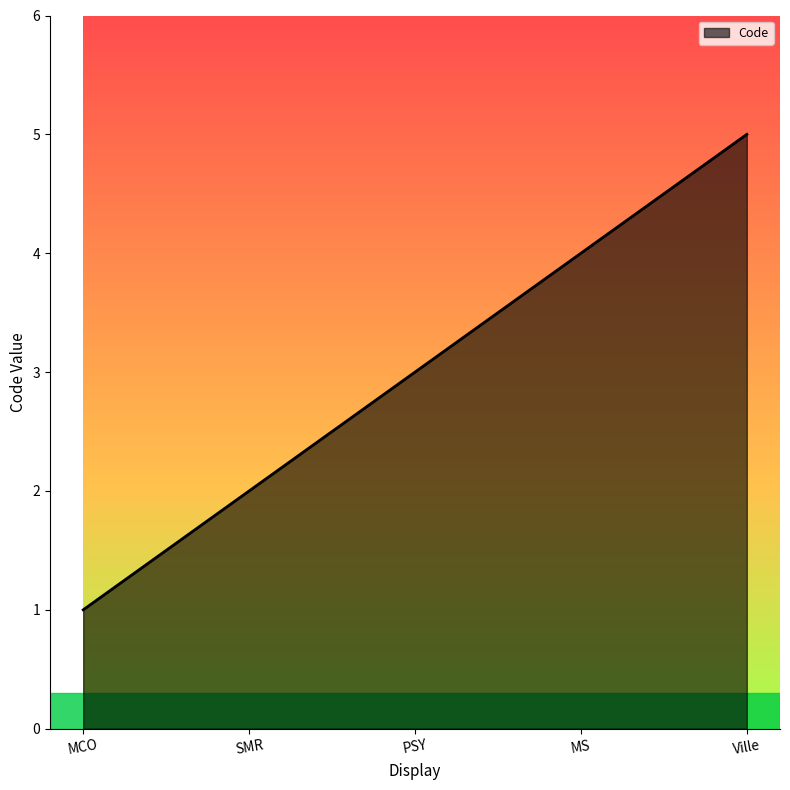

How many lines are shown in the chart?

1